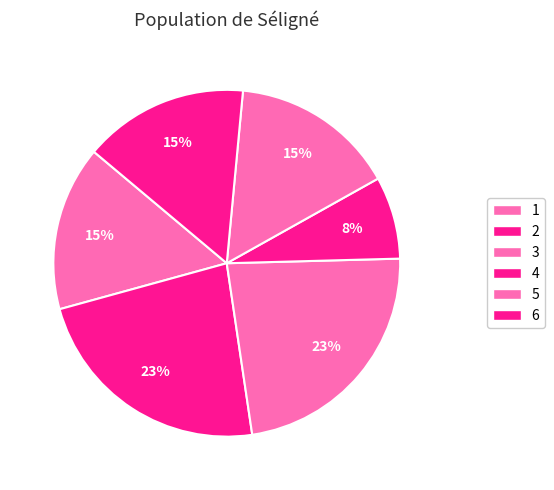

Count the number of slices in the pie.

6